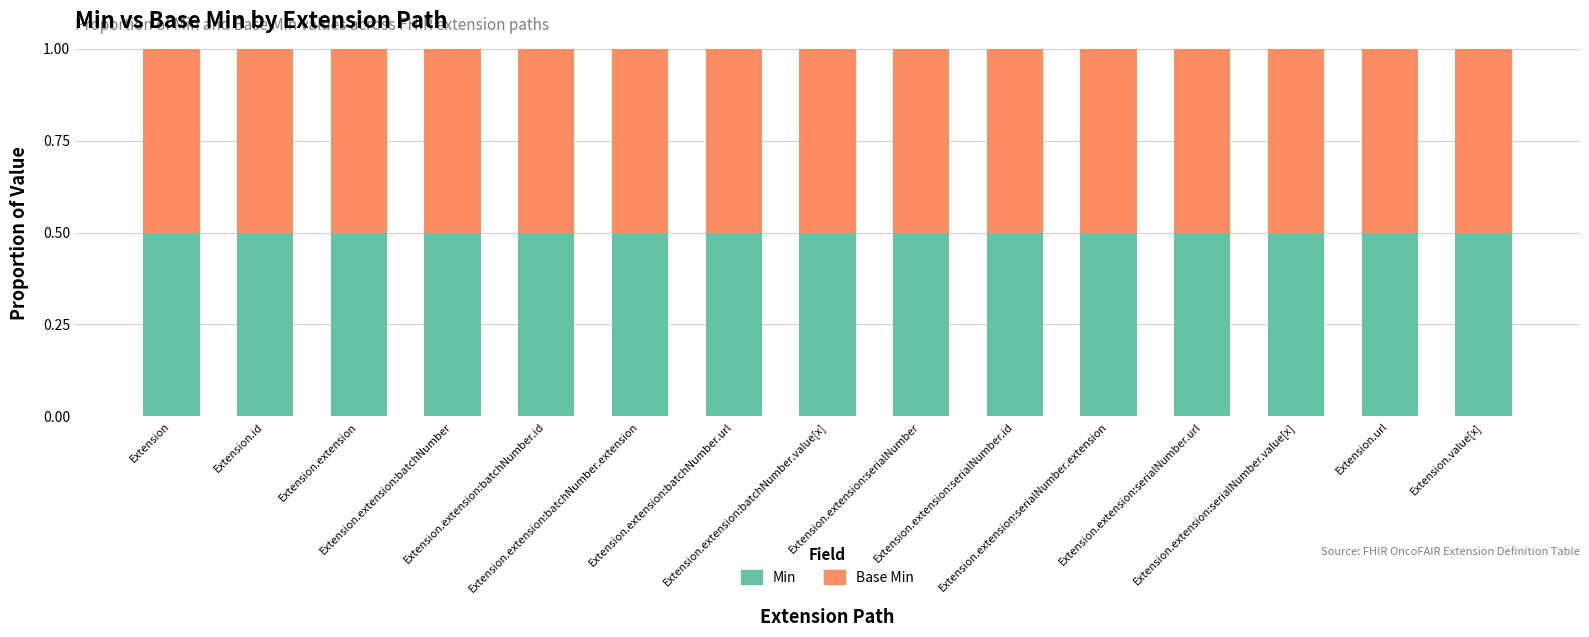

Which series has the largest total across all categories?

Min